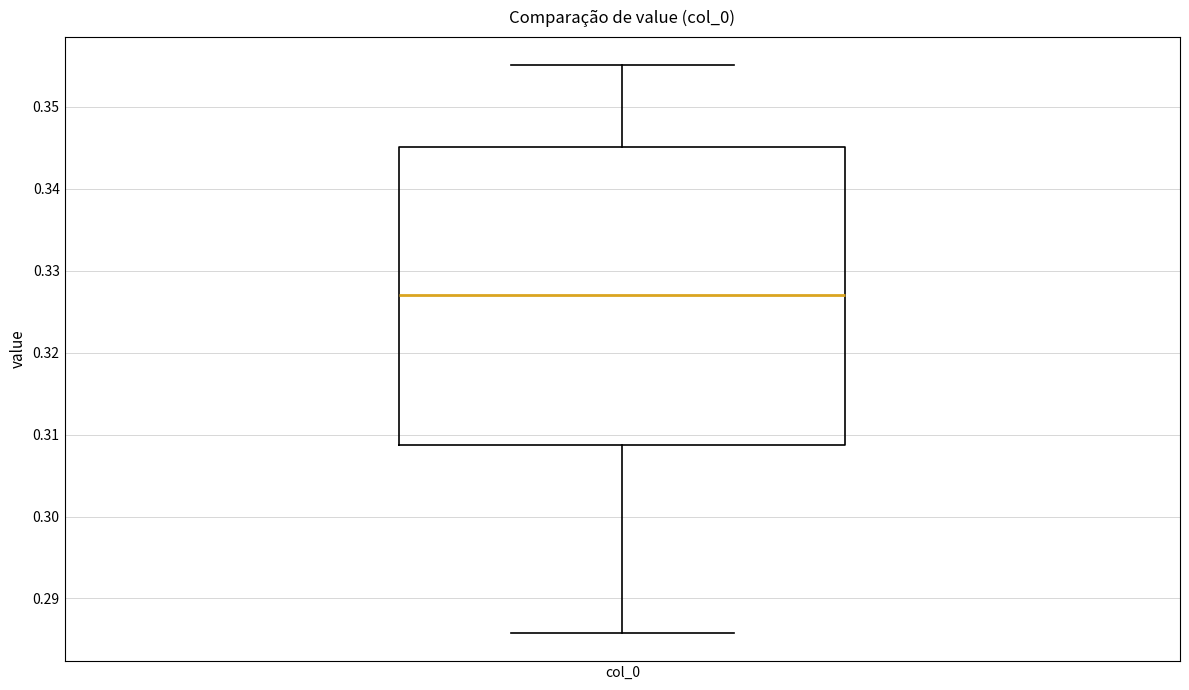

Transcribe this box plot: give where the median line is, the range the box spans, and where the two whiskers end, as read against the y-axis. The values are not printed on the chart, so give them approximately, as read against the axis.

median 0.327, box 0.309 to 0.345, whiskers 0.286 to 0.355